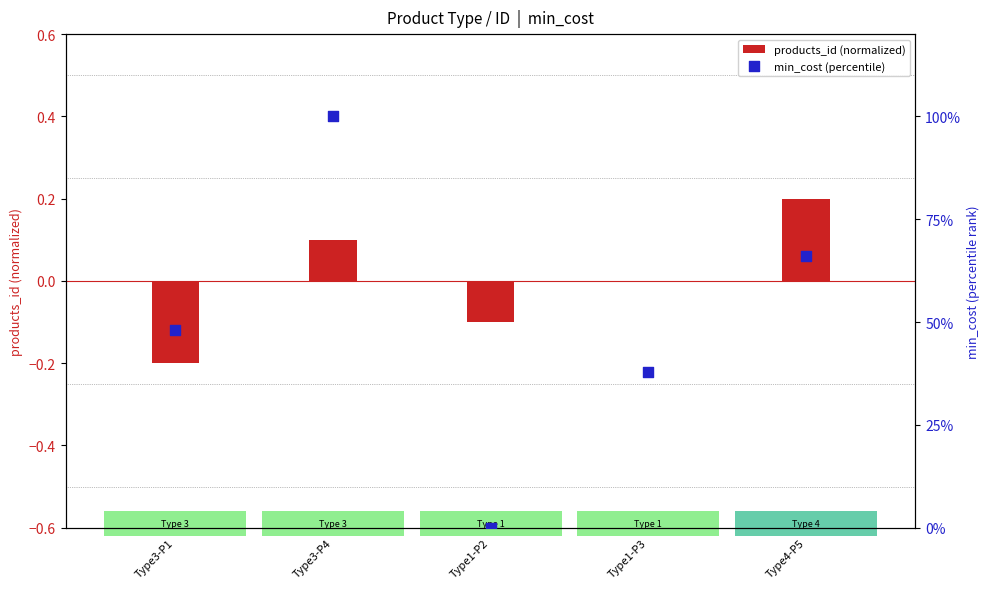

At how many categories does at least one series exceed 57?

2